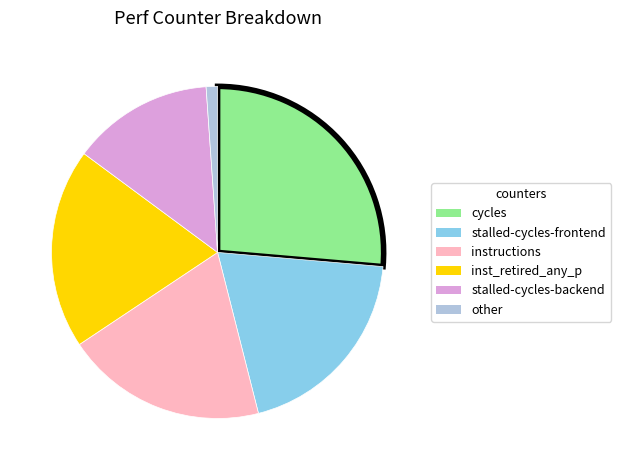

What is the smallest slice in the pie chart?

other